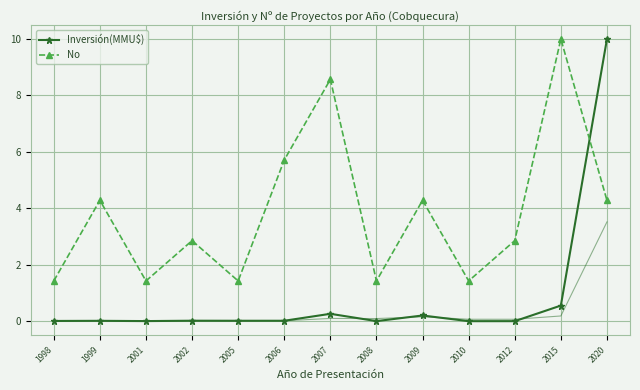

Is it true that Inversión(MMU$) equals 0.0 at 1998?

True